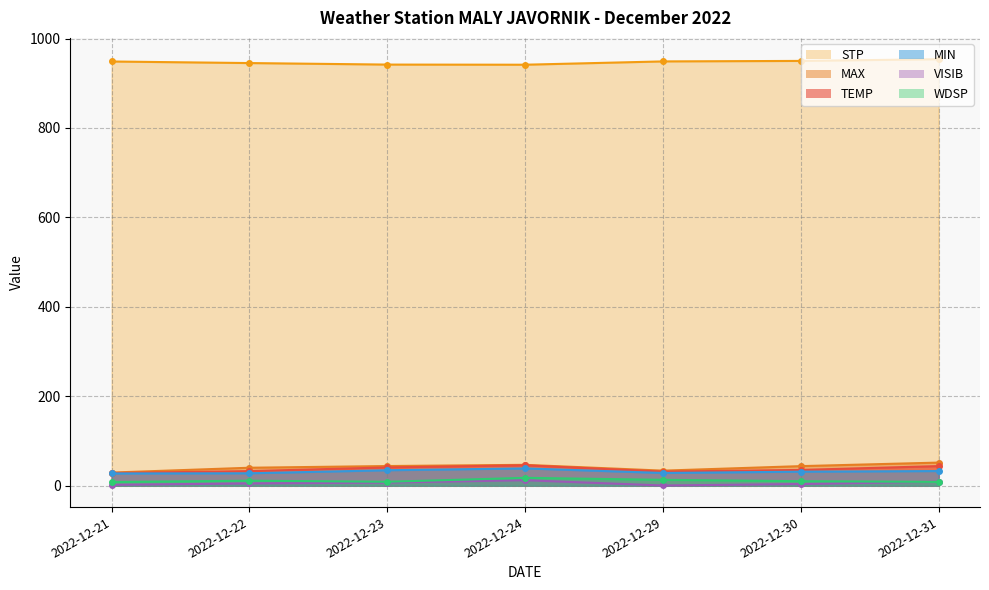

Reading left to right, list all the values displayed in this chart.

TEMP: 2022-12-21=28.4	2022-12-22=32.8	2022-12-23=41.0	2022-12-24=45.7	2022-12-29=31.6	2022-12-30=35.4	2022-12-31=44.0
MAX: 2022-12-21=29.5	2022-12-22=40.3	2022-12-23=44.1	2022-12-24=46.8	2022-12-29=33.8	2022-12-30=43.9	2022-12-31=51.8
MIN: 2022-12-21=27.5	2022-12-22=27.9	2022-12-23=34.7	2022-12-24=38.8	2022-12-29=28.6	2022-12-30=31.5	2022-12-31=32.9
WDSP: 2022-12-21=8.3	2022-12-22=11.3	2022-12-23=8.9	2022-12-24=17.7	2022-12-29=13.3	2022-12-30=10.2	2022-12-31=8.6
VISIB: 2022-12-21=2.0	2022-12-22=5.3	2022-12-23=7.1	2022-12-24=12.4	2022-12-29=0.6	2022-12-30=3.9	2022-12-31=9.2
STP: 2022-12-21=948.6	2022-12-22=945.1	2022-12-23=941.7	2022-12-24=941.4	2022-12-29=948.8	2022-12-30=949.9	2022-12-31=953.7